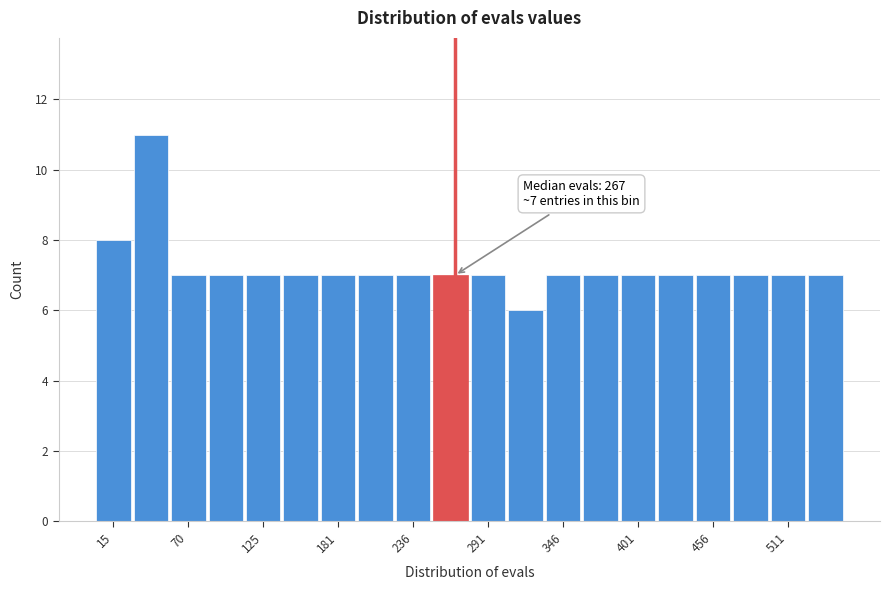

Read against the x-axis, roughly where is the centre of the tallest bar?

40